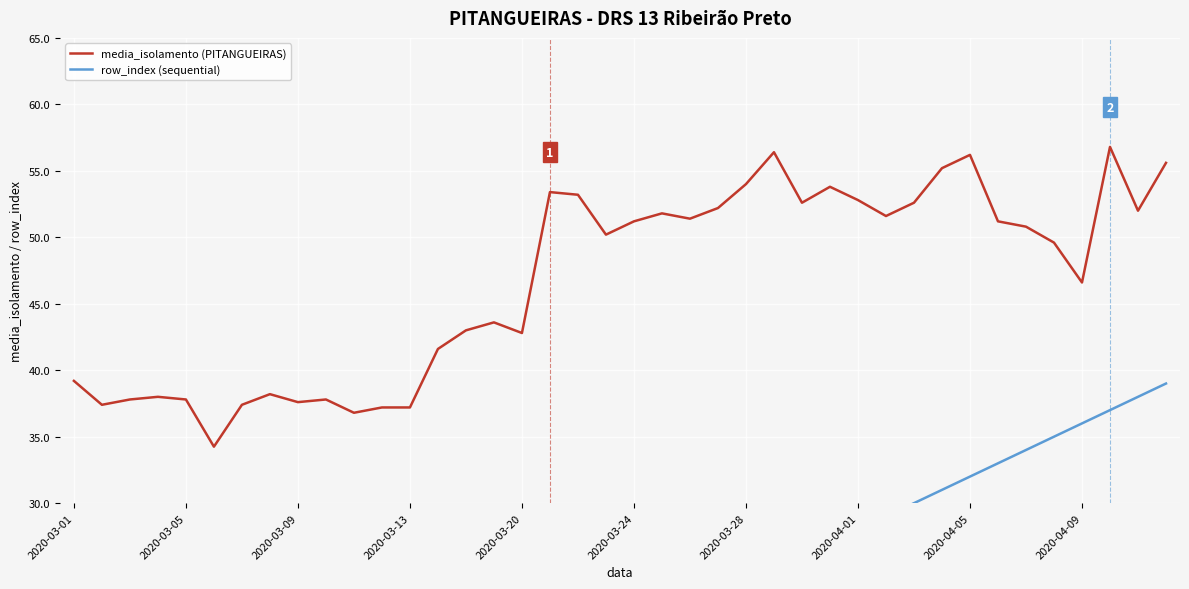

True or false: row_index (sequential) and media_isolamento (PITANGUEIRAS) intersect in this chart.

False